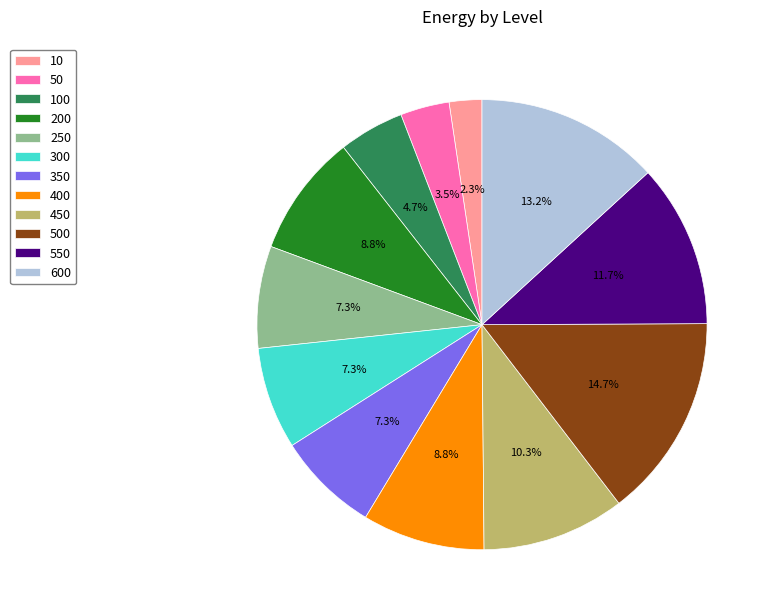

Does any single category account for the majority?

No